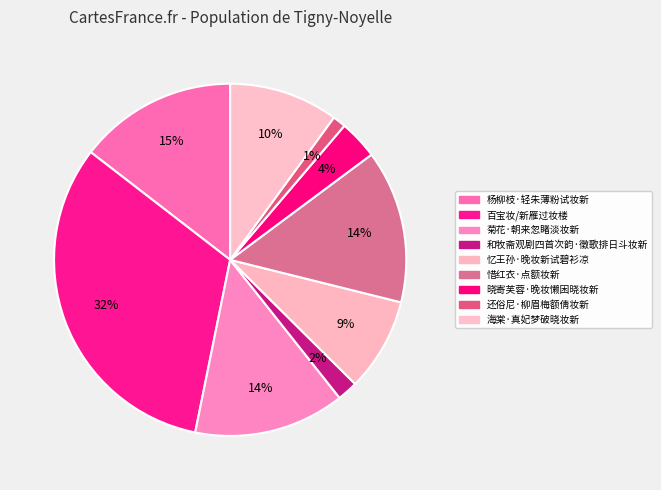

What is the ratio of the value at 还俗尼·柳眉梅额倩妆新 to the value at 菊花·朝来忽睹淡妆新?

0.1